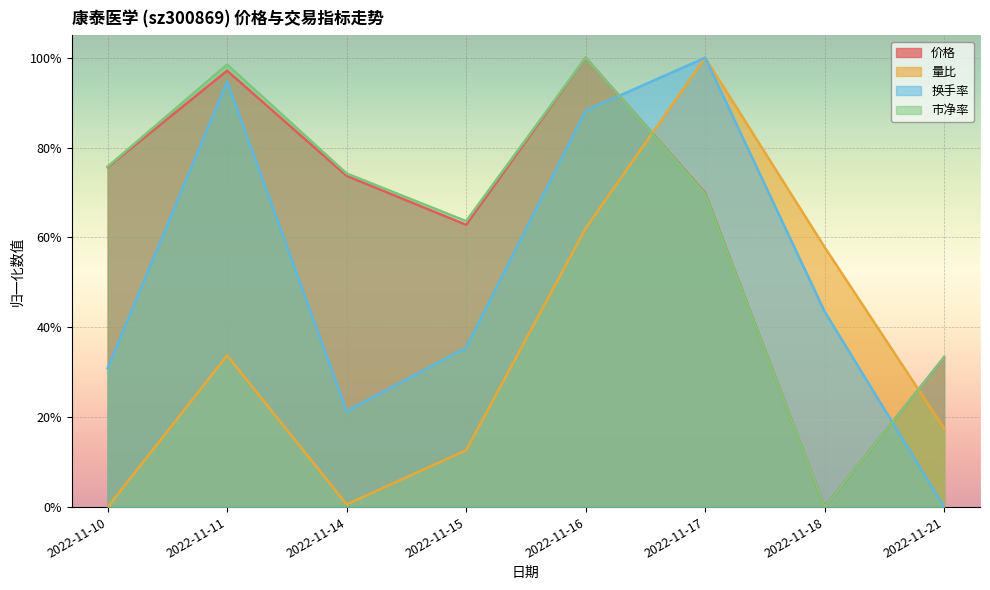

Rank the series at 2022-11-18 from lowest to highest value.

价格, 市净率, 换手率, 量比